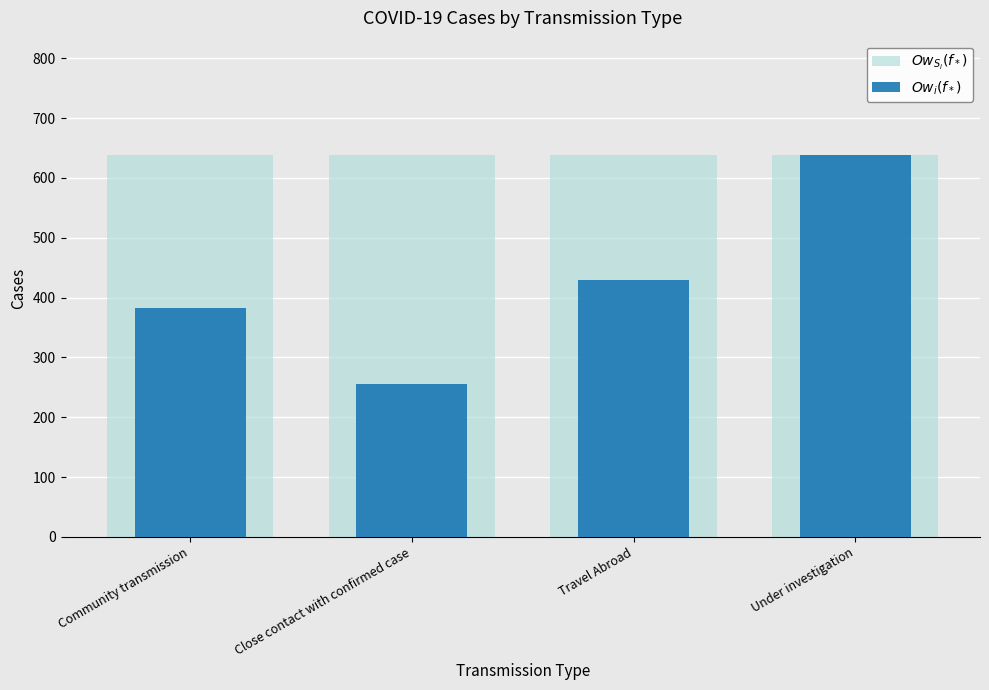

At which label is $Ow_i(f_*)$ closest to 447?

Travel Abroad